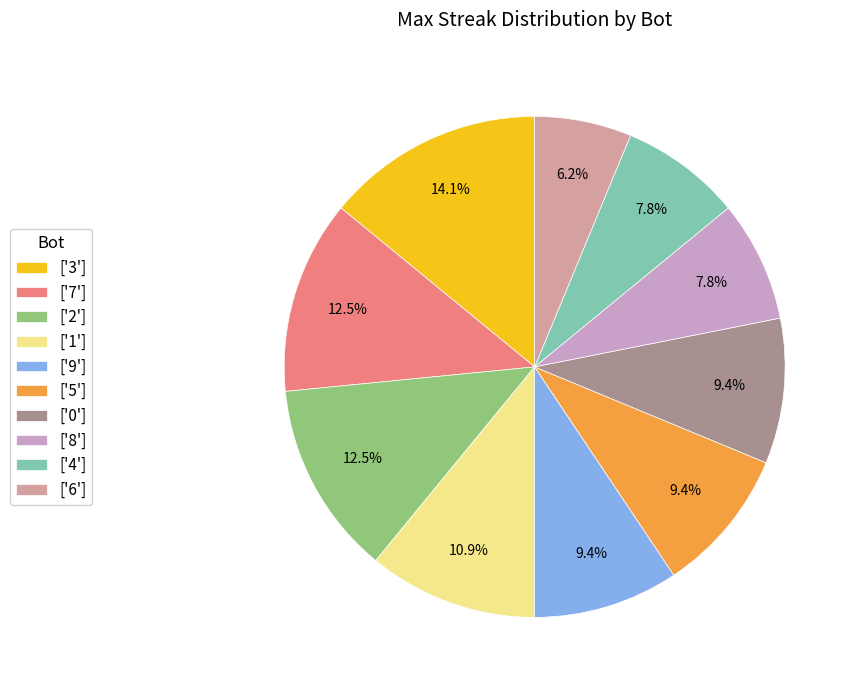

Is there any slice that represents more than half of the pie?

No